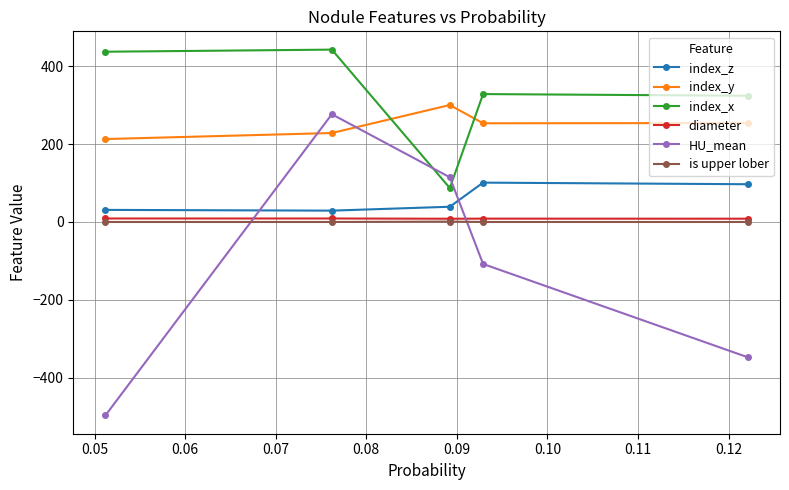

What is the minimum value shown in the chart?

-497.4